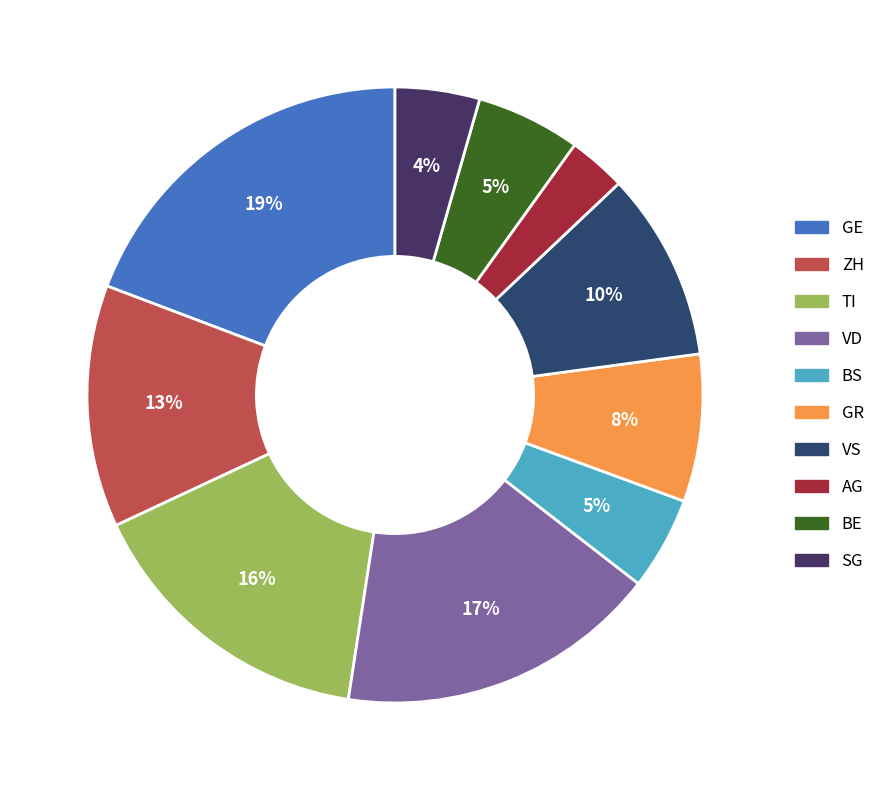

How many segments does this pie chart have?

10